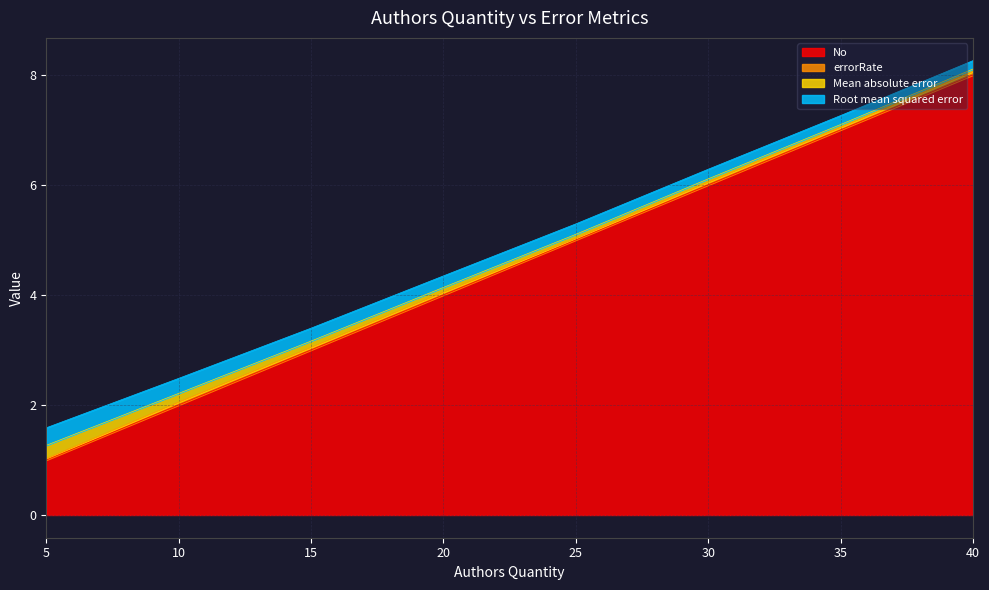

List the series in order of their peak value, highest first.

No, Root mean squared error, Mean absolute error, errorRate